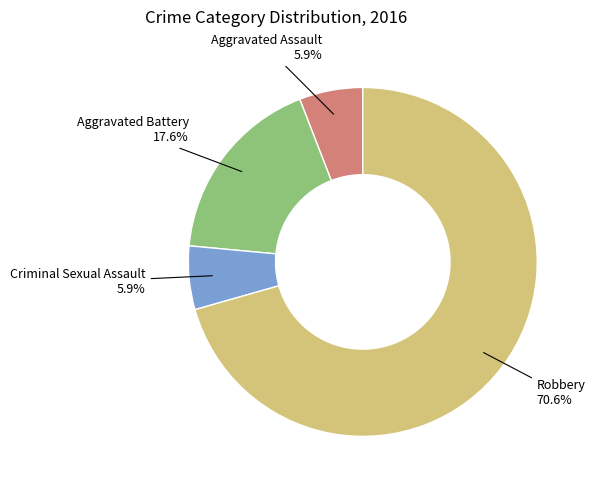

Which category has the biggest portion of the pie?

Robbery